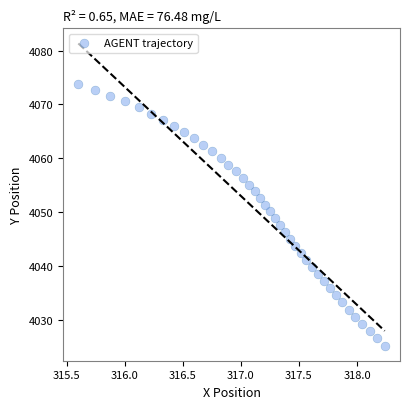

What is the range of X values (max minus min)?

2.6